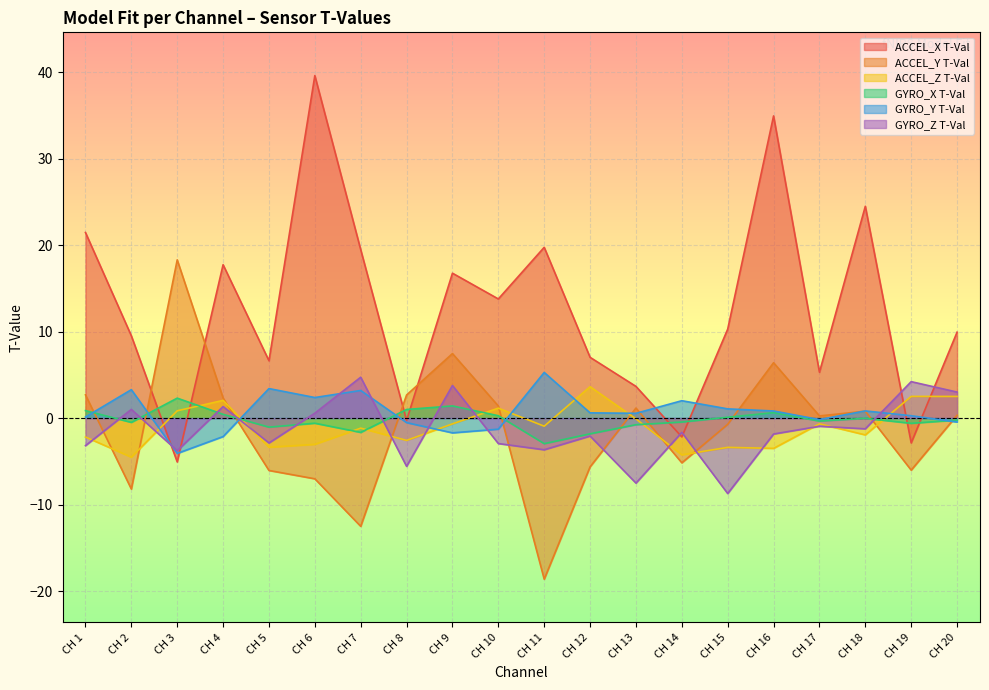

Reading right to left, what are all the values shown in this chart?

ACCEL_X T-Val: 9.9	-2.9	24.5	5.3	34.9	10.3	-2.2	3.7	7.0	19.7	13.8	16.7	-0.3	19.5	39.6	6.6	17.7	-5.1	9.5	21.5
ACCEL_Y T-Val: 0.3	-6.0	0.8	0.2	6.4	-0.7	-5.2	1.2	-5.6	-18.6	1.4	7.5	2.7	-12.5	-7.0	-6.1	2.3	18.3	-8.2	2.7
ACCEL_Z T-Val: 2.5	2.5	-1.9	-0.7	-3.5	-3.4	-4.3	-0.1	3.6	-0.9	1.1	-0.7	-2.6	-1.2	-3.0	-3.4	2.0	0.8	-4.5	-2.2
GYRO_X T-Val: -0.2	-0.6	-0.0	-0.3	0.6	0.1	-0.5	-0.8	-1.8	-3.0	0.3	1.4	1.0	-1.7	-0.6	-1.0	0.4	2.3	-0.5	0.9
GYRO_Y T-Val: -0.5	0.3	0.8	-0.2	0.8	1.1	2.0	0.5	0.6	5.3	-1.3	-1.7	-0.5	3.2	2.4	3.4	-2.1	-4.1	3.3	0.1
GYRO_Z T-Val: 3.0	4.2	-1.2	-0.9	-1.8	-8.7	-1.7	-7.5	-2.1	-3.7	-2.9	3.8	-5.6	4.7	0.6	-2.9	1.3	-3.8	1.0	-3.2